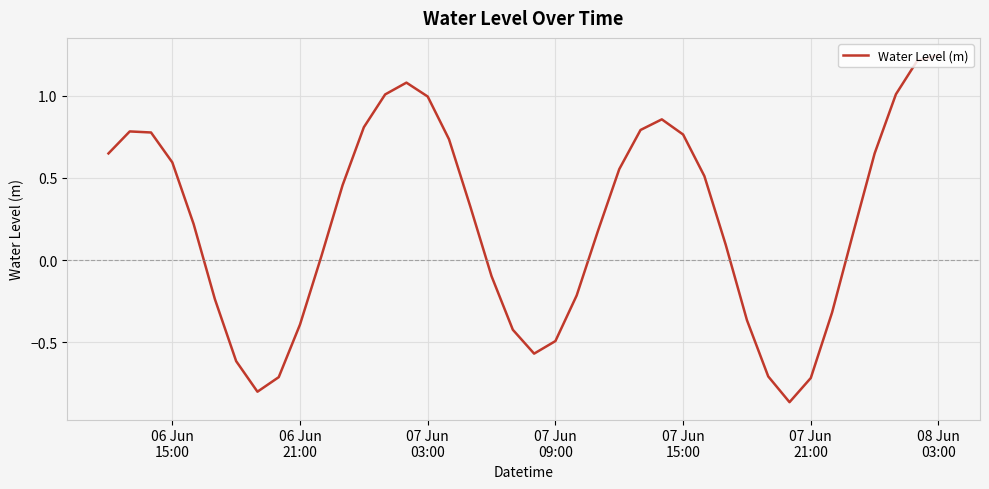

What is the difference between the maximum and minimum values?

2.1